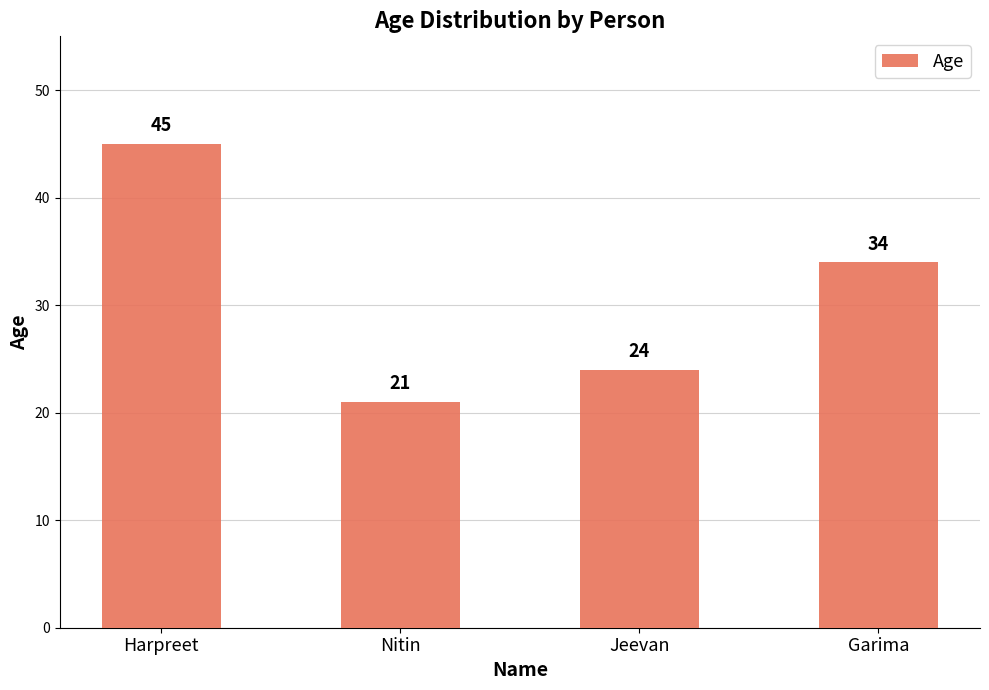

Which has a higher value, Nitin or Jeevan?

Jeevan